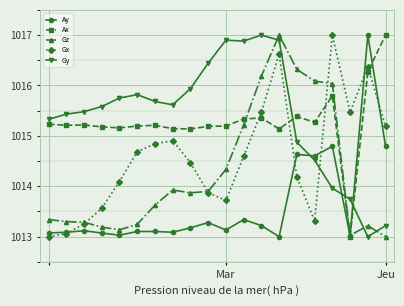

What is the value of the Gx point at the 7th from the left?

1014.8